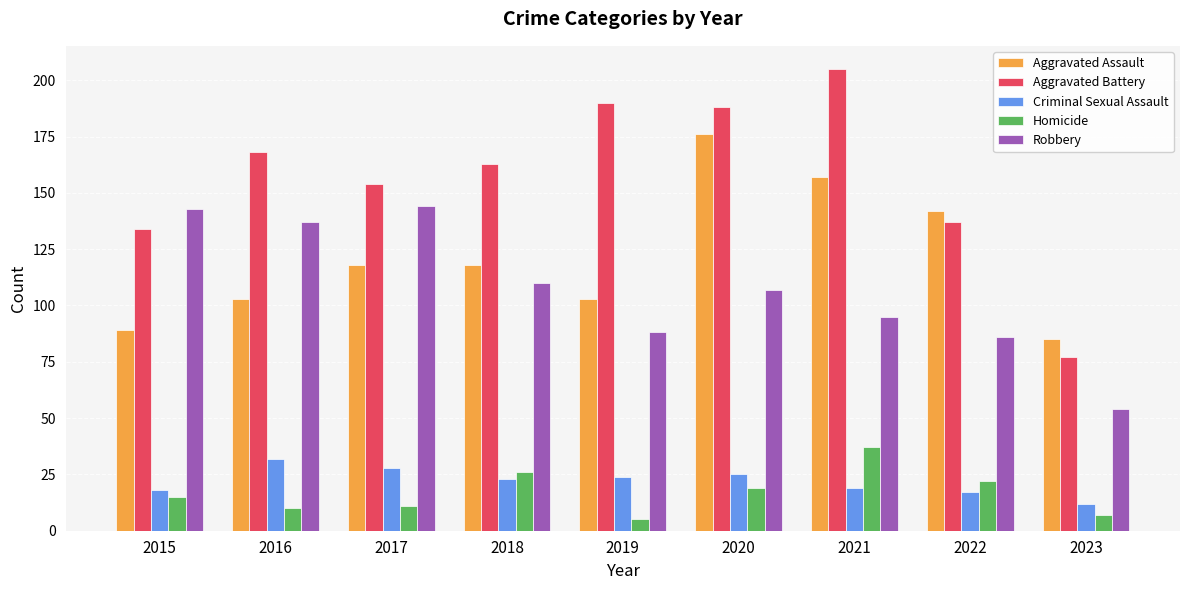

Which series has the widest spread of values?

Aggravated Battery